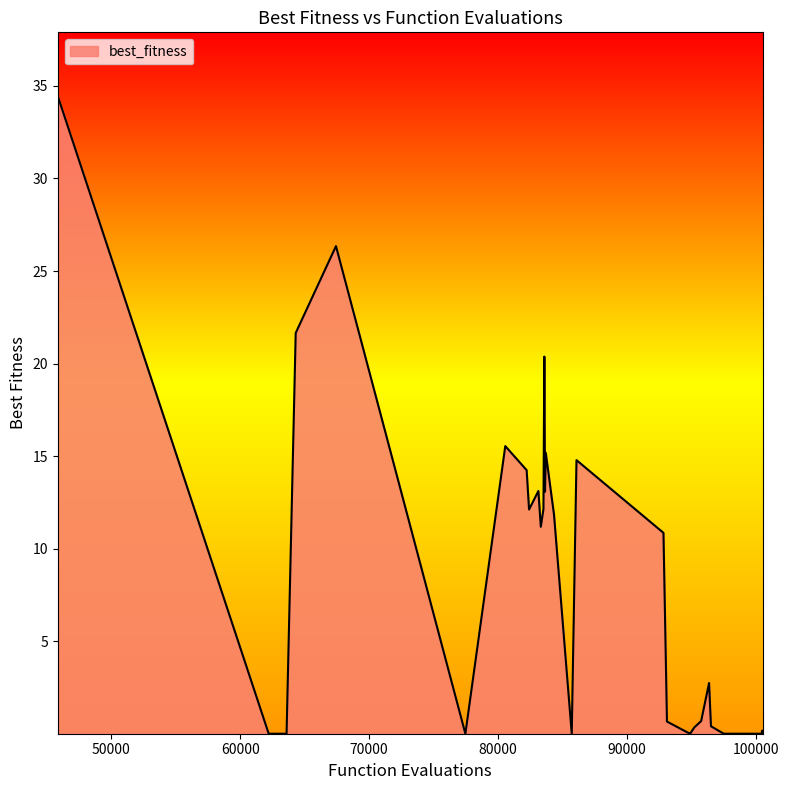

What is the greatest value displayed?

34.5